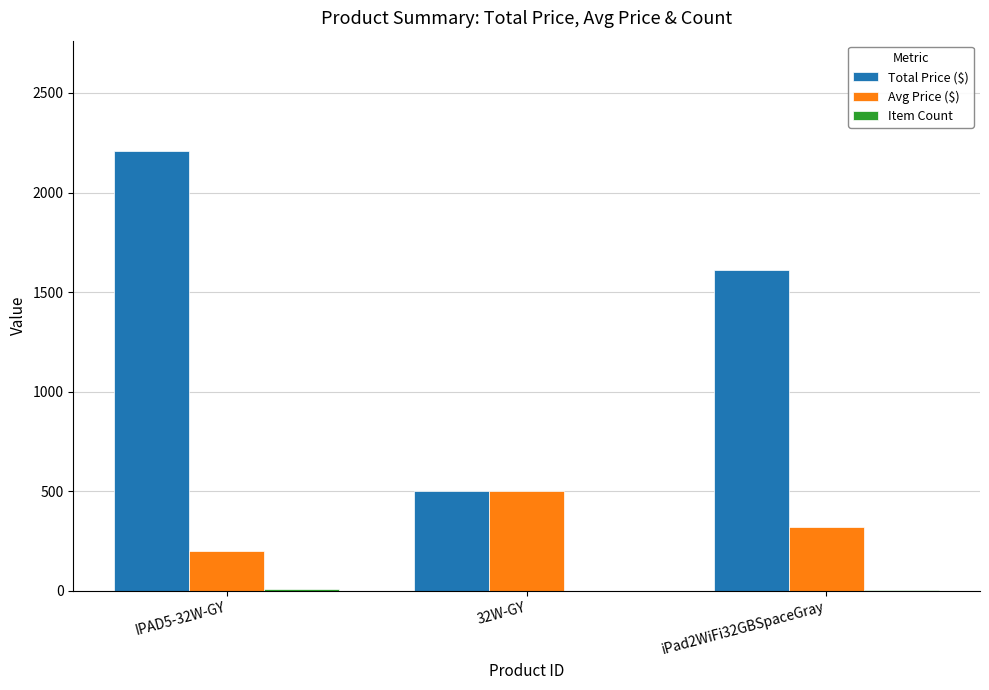

Count the number of data series in this chart.

3